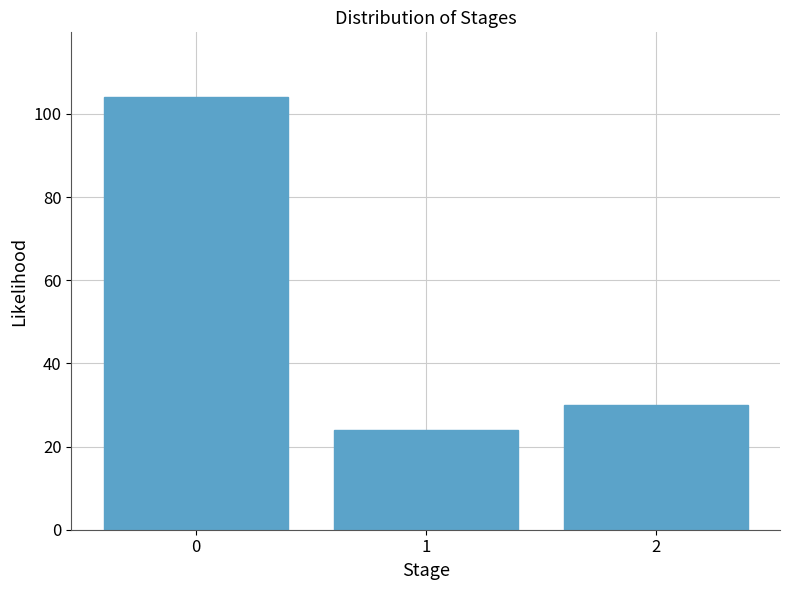

Reading right to left, transcribe all the data shown in this chart.

2=30	1=24	0=104